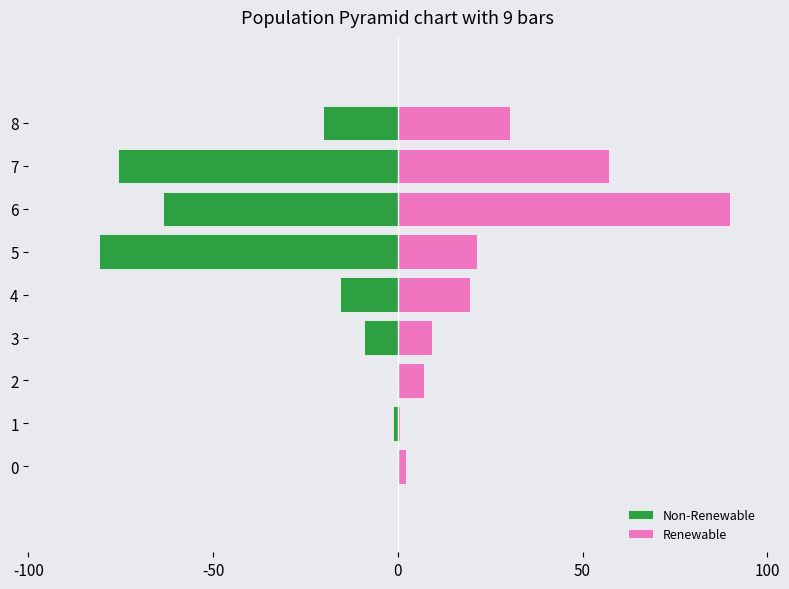

What is the minimum value for Non-Renewable?

-80.8